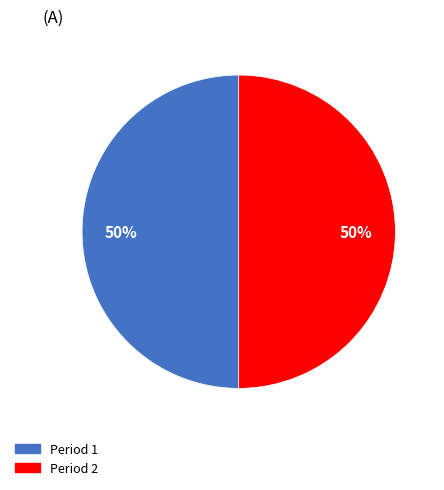

Approximately how many times larger is the value at Period 1 compared to Period 2?

1.0